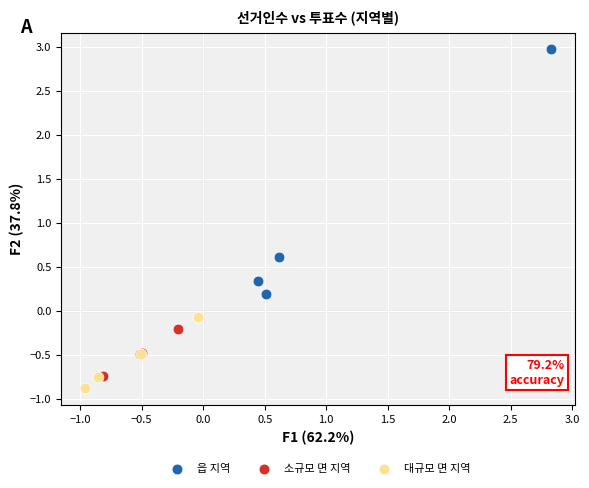

Which series reaches the maximum Y coordinate?

읍 지역